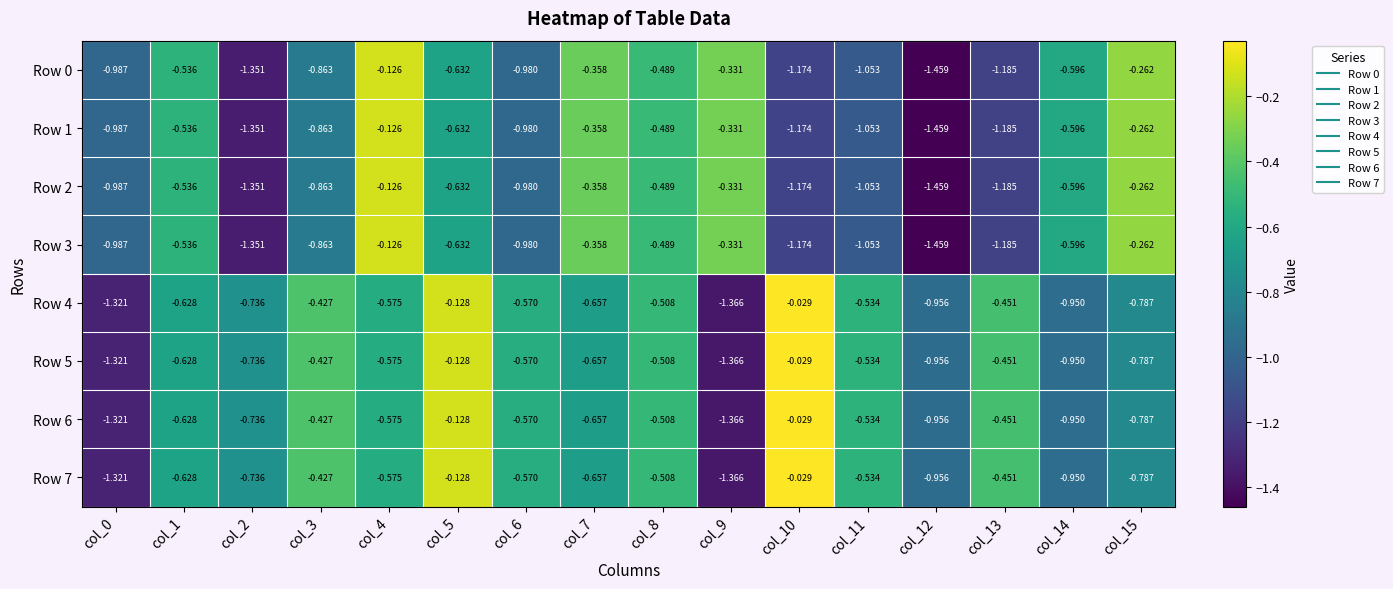

Which series has the largest total across all categories?

Row 4